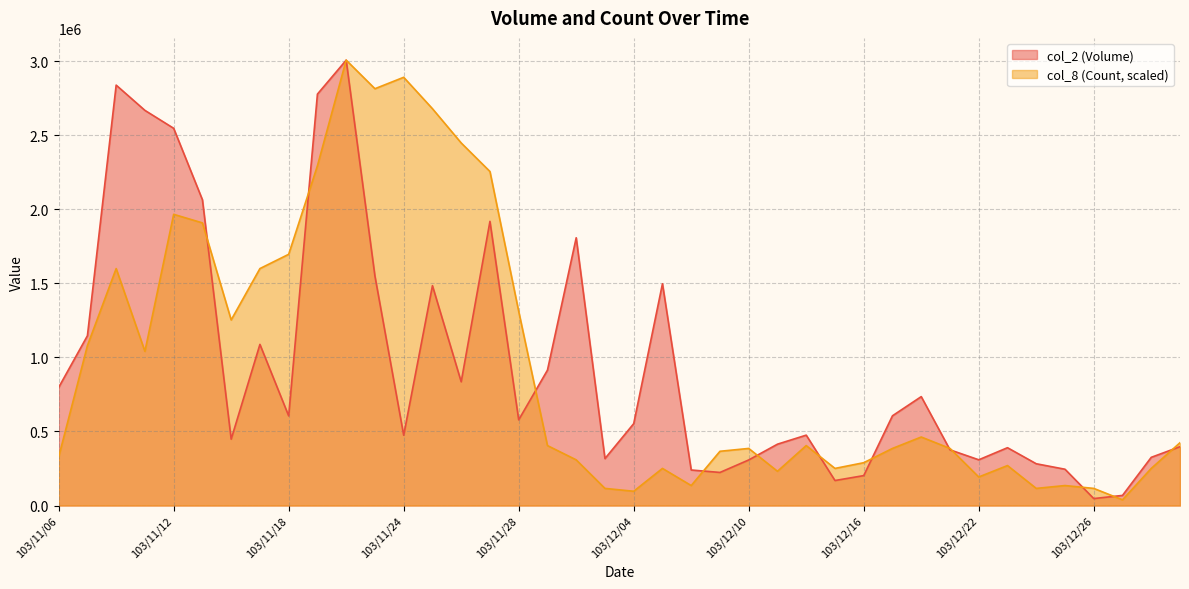

List the series in order of their peak value, highest first.

col_2, col_8